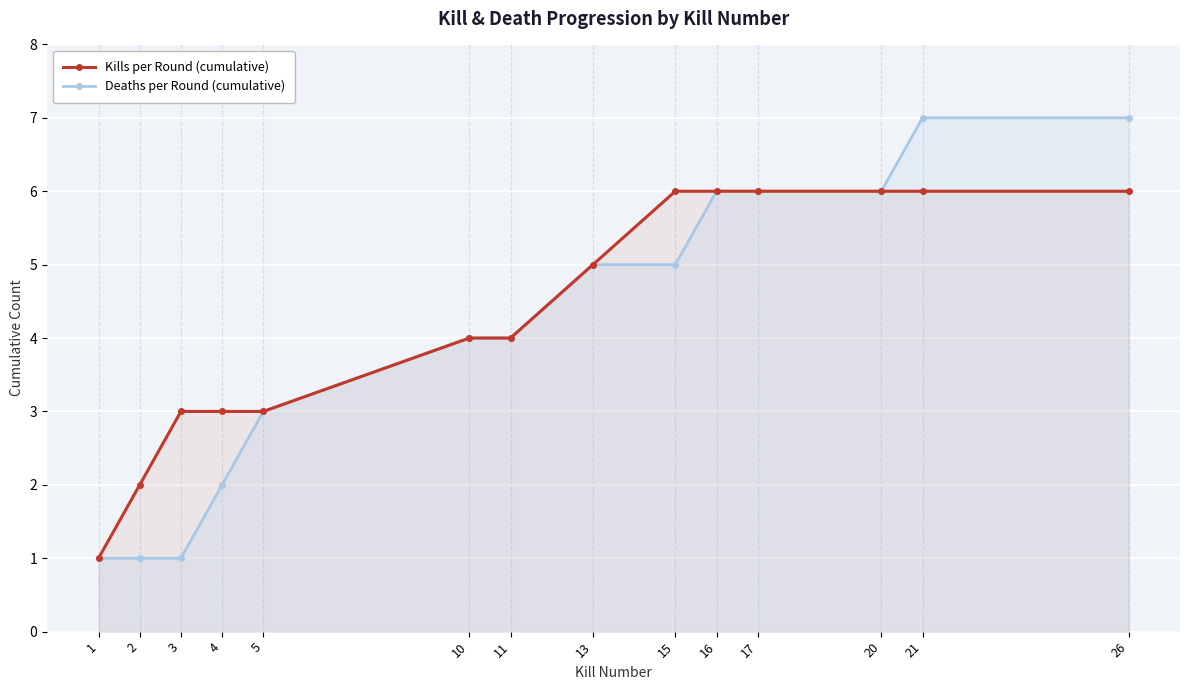

Is the value of Deaths per Round (cumulative) at 17 greater than the value of Kills per Round (cumulative) at 26?

No